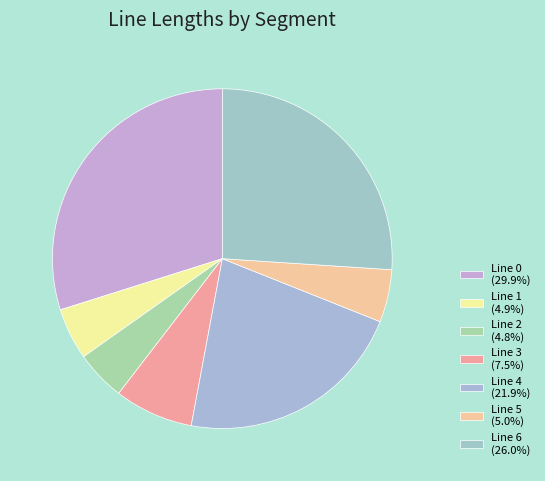

What portion of the pie excludes Line 3?

92.5%